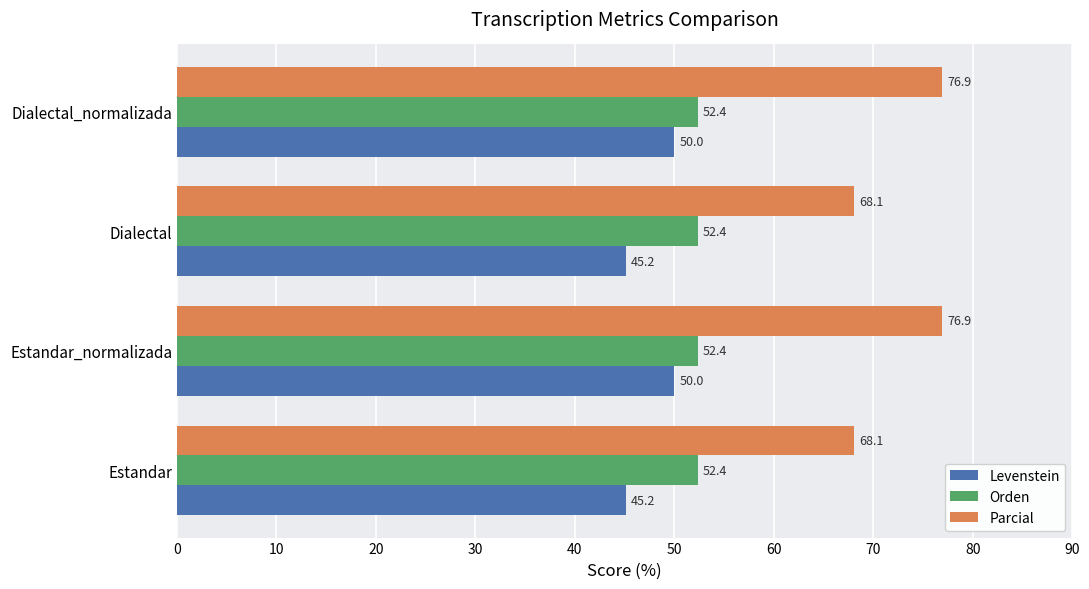

Is the value of Parcial at Dialectal_normalizada greater than the value of Orden at Estandar?

Yes